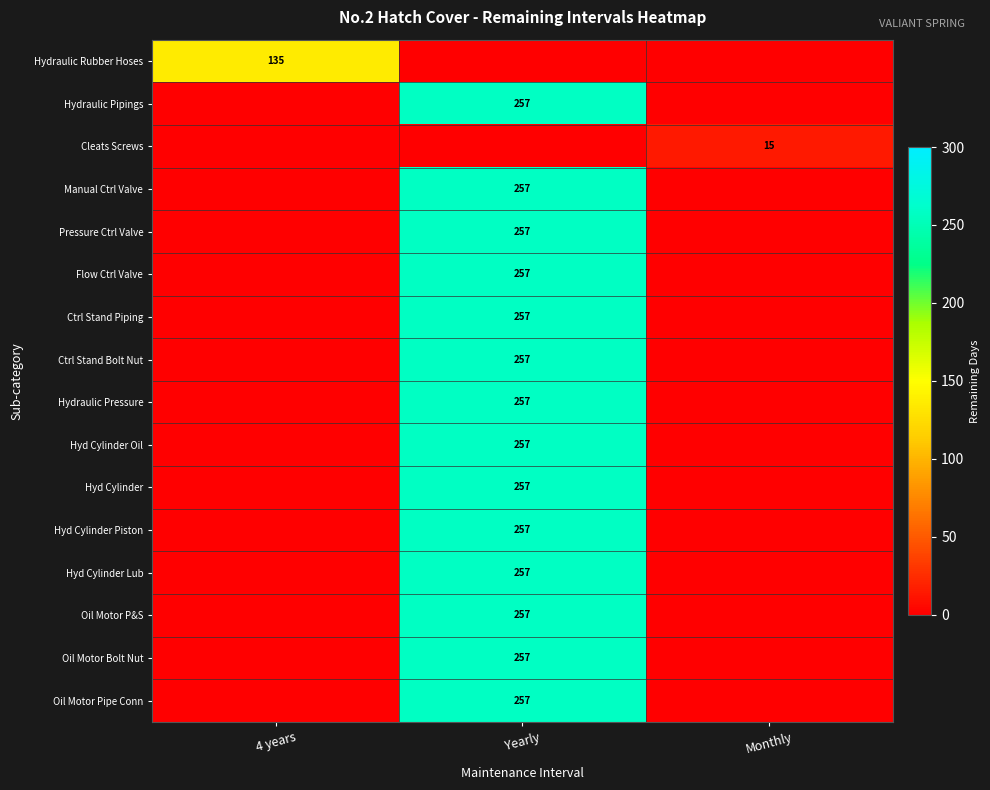

The value of Hyd Cylinder at Yearly is 257. True or false?

True